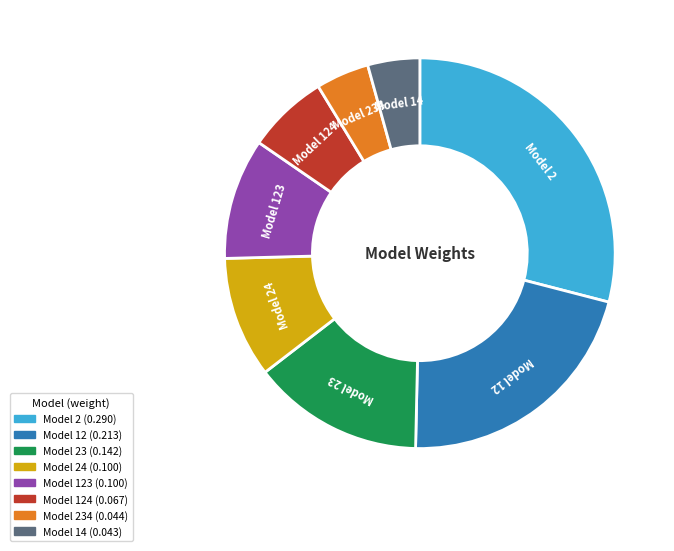

Is there a majority slice in this chart?

No